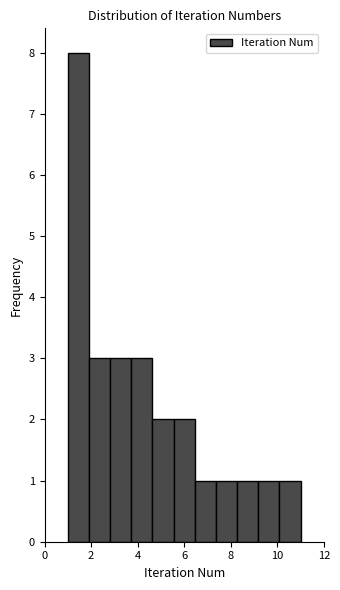

Reading left to right, list every bar in this chart as the range it spans on the x-axis followed by its height. Neither the bar edges nor the heights are printed on the chart, so give them approximately, as read against the axes.

1.0 to 2.0: 8
2.0 to 2.8: 3
2.8 to 3.8: 3
3.8 to 4.6: 3
4.6 to 5.6: 2
5.6 to 6.4: 2
6.4 to 7.4: 1
7.4 to 8.2: 1
8.2 to 9.2: 1
9.2 to 10.0: 1
10.0 to 11.0: 1